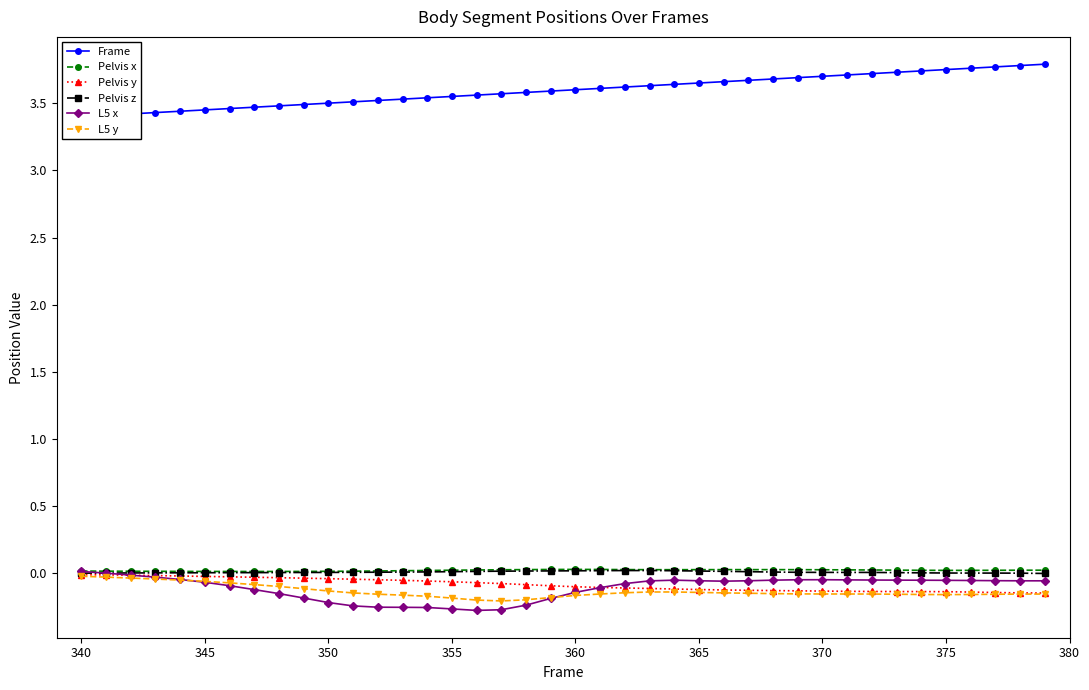

What are all the series names shown in the legend?

Frame, Pelvis x, Pelvis y, Pelvis z, L5 x, L5 y